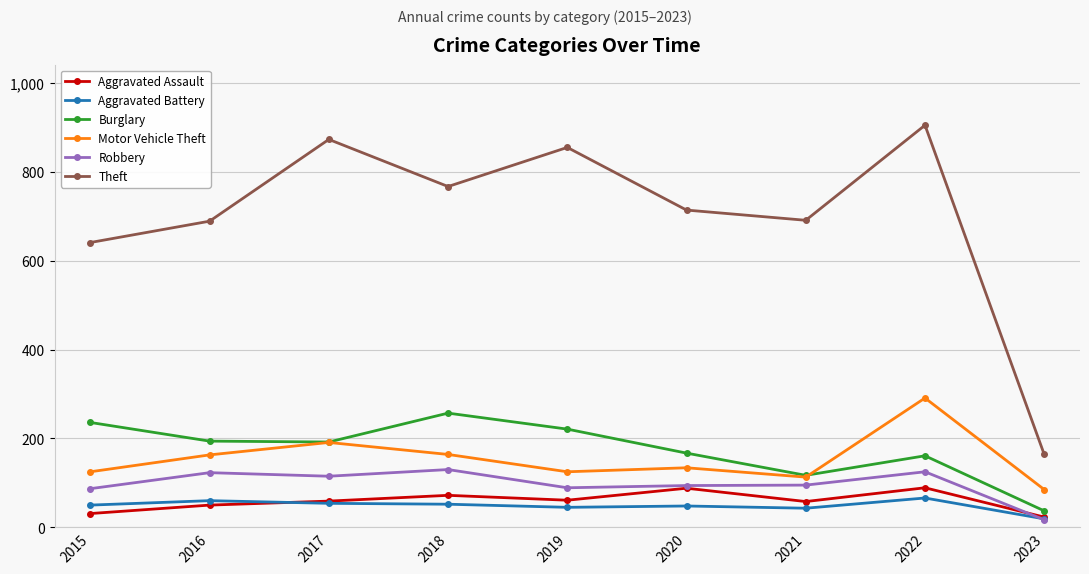

What is the sum of the Aggravated Battery values at 2016 and 2022?

126